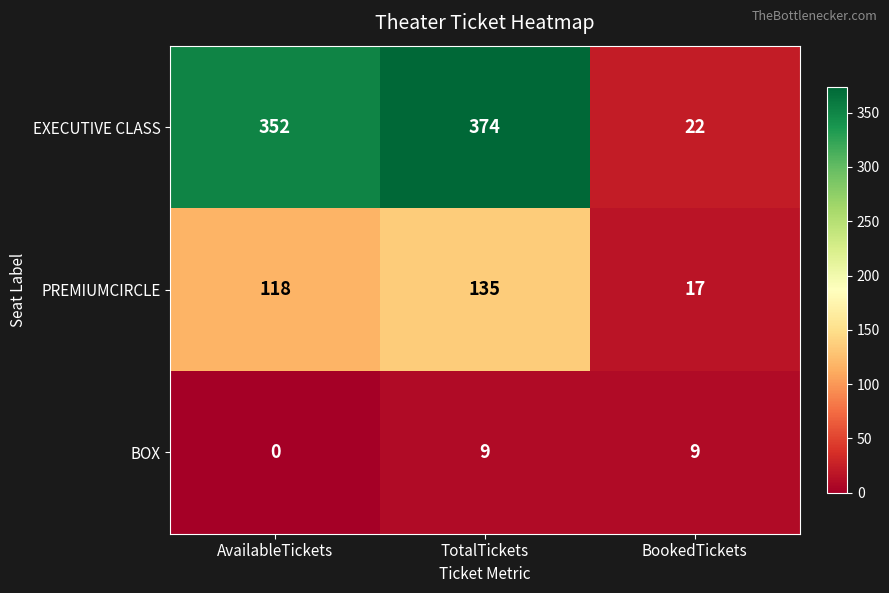

Is it true that EXECUTIVE CLASS equals 22 at BookedTickets?

True